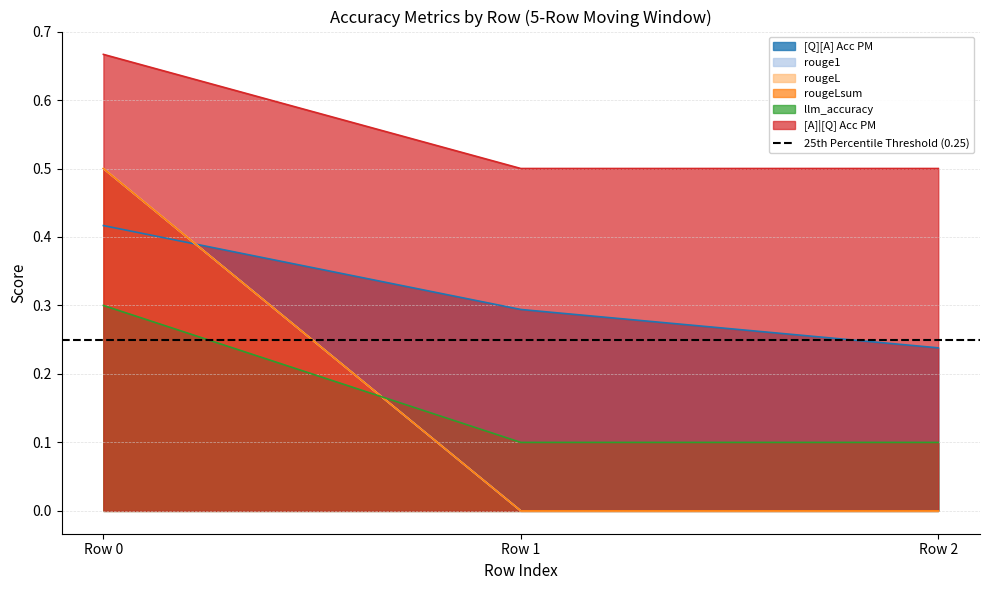

Reading right to left, extract all data points from this chart.

[Q][A] Acc PM: 0.2	0.3	0.4
rouge1: 0.0	0.0	0.5
rougeL: 0.0	0.0	0.5
rougeLsum: 0.0	0.0	0.5
llm_accuracy: 0.1	0.1	0.3
[A]|[Q] Acc PM: 0.5	0.5	0.7